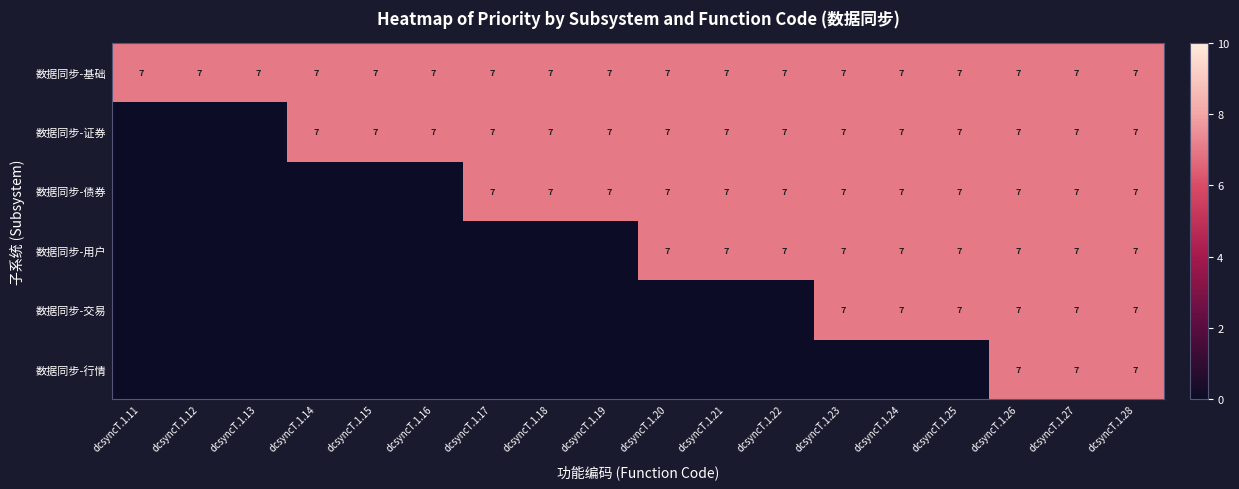

What is the sum of the 数据同步-用户 values at dcsyncT.1.25 and dcsyncT.1.22?

14